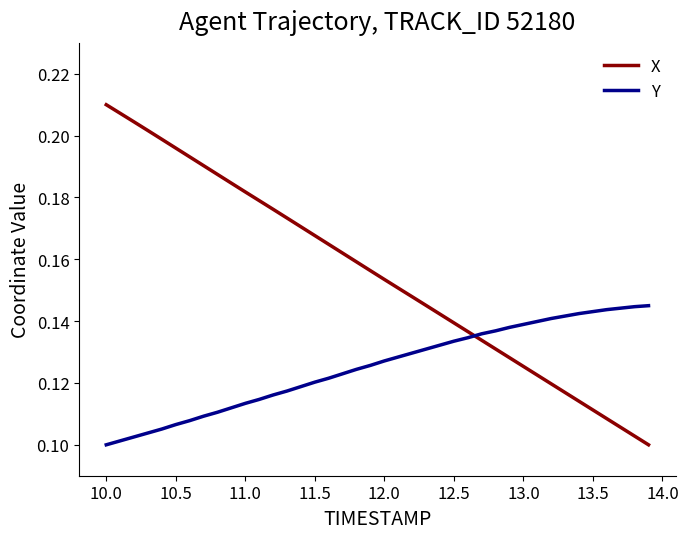

Which series has the largest range (max minus min)?

X